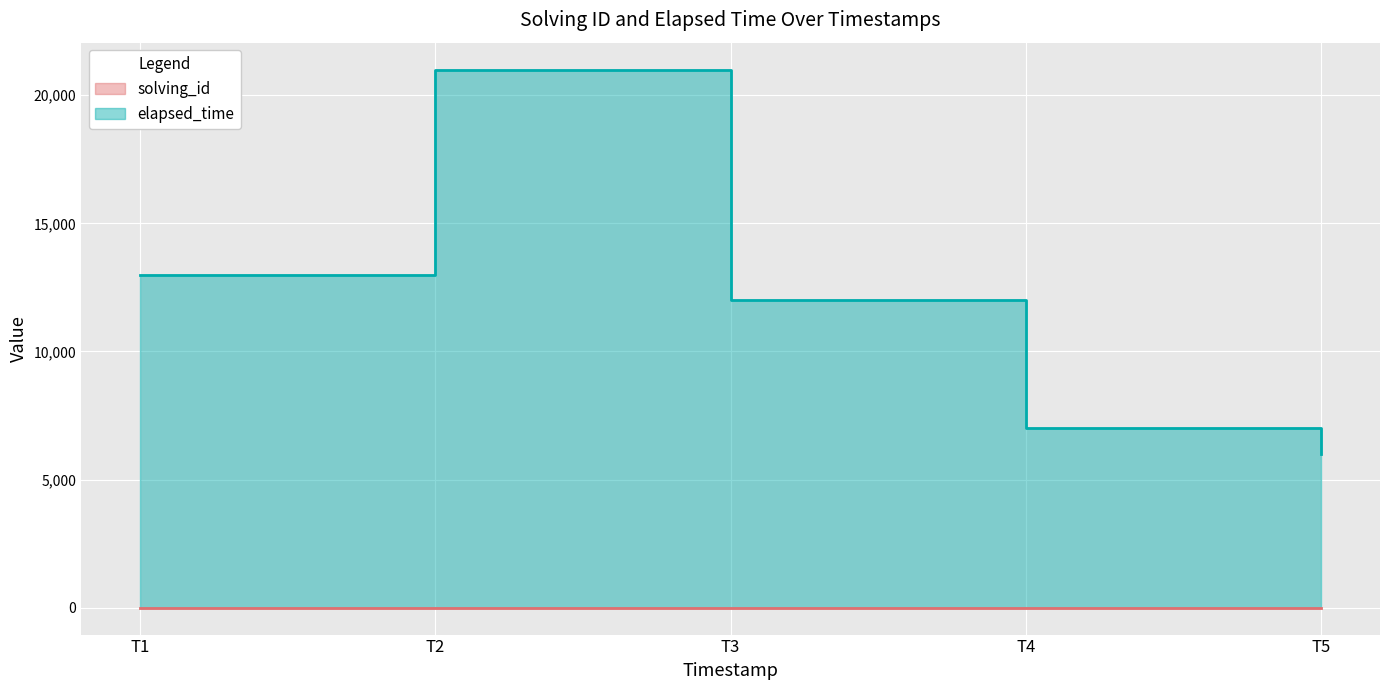

How many distinct data groups are displayed?

2